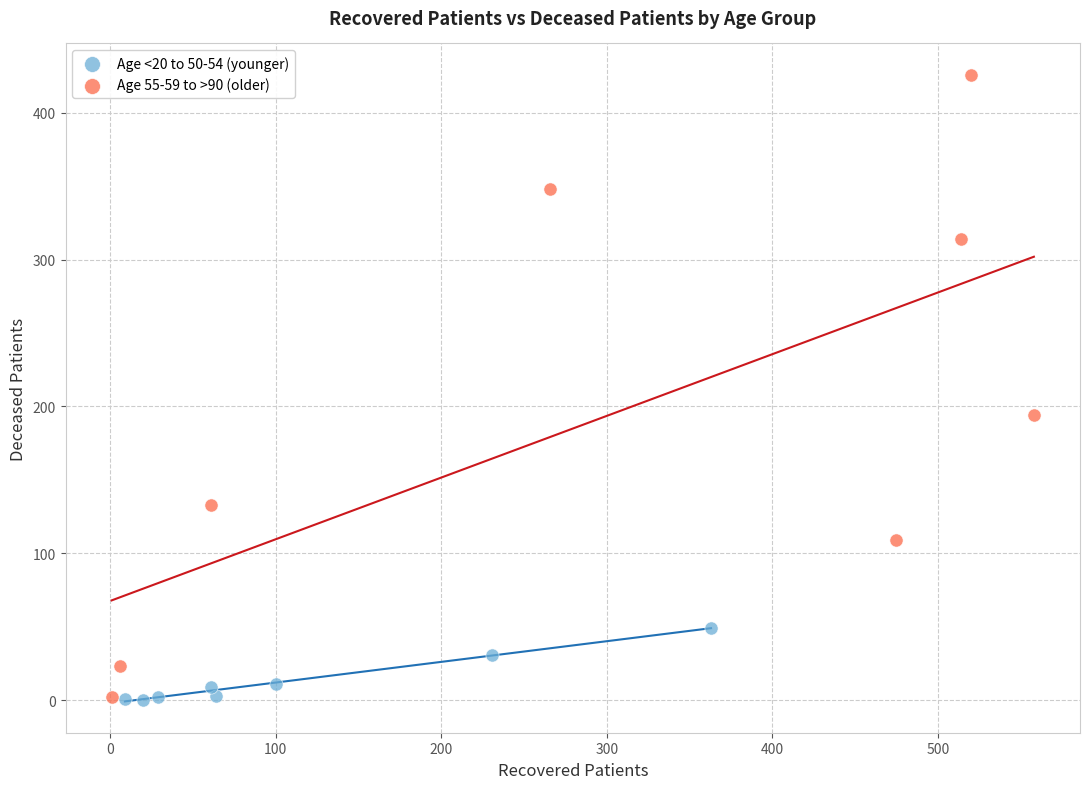

Which series has the widest spread of Y values?

Age 55-59 to >90 (older)